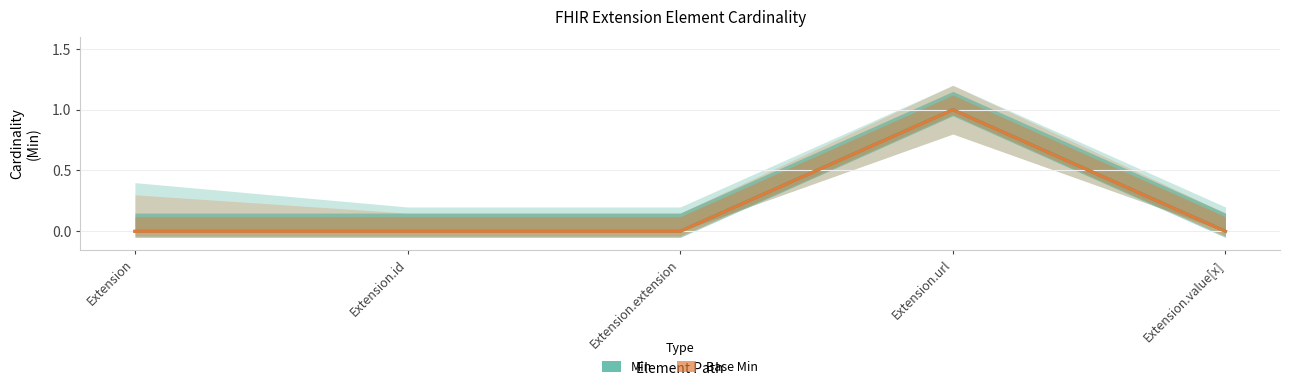

What is the difference between the maximum and minimum values in the Min series?

1